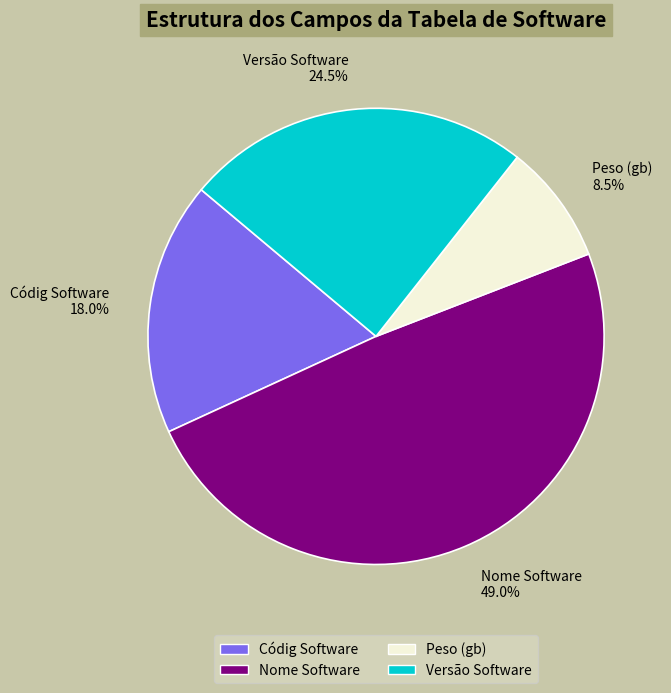

Rank the categories by value from lowest to highest.

Peso (gb), Códig Software, Versão Software, Nome Software